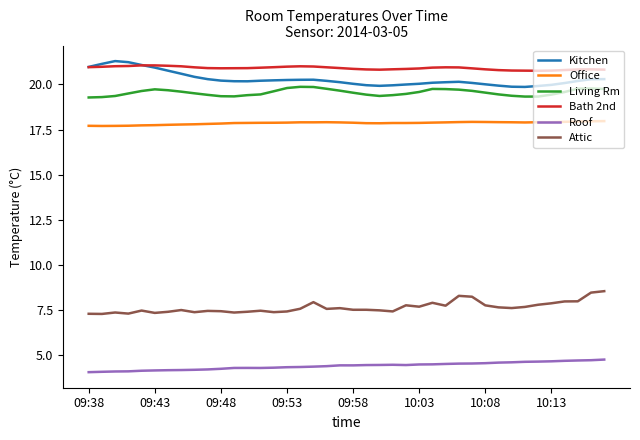

True or false: Bath 2nd and Attic cross at least once.

False